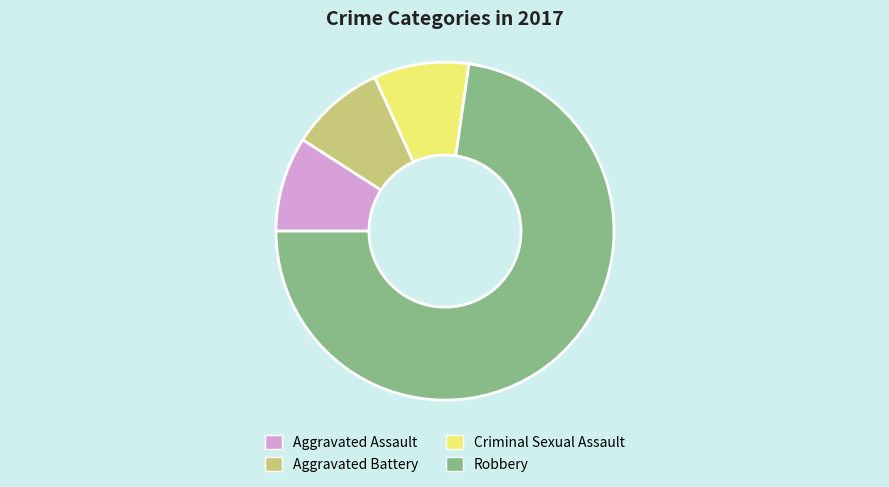

Does Aggravated Battery account for over 50% of the chart?

No